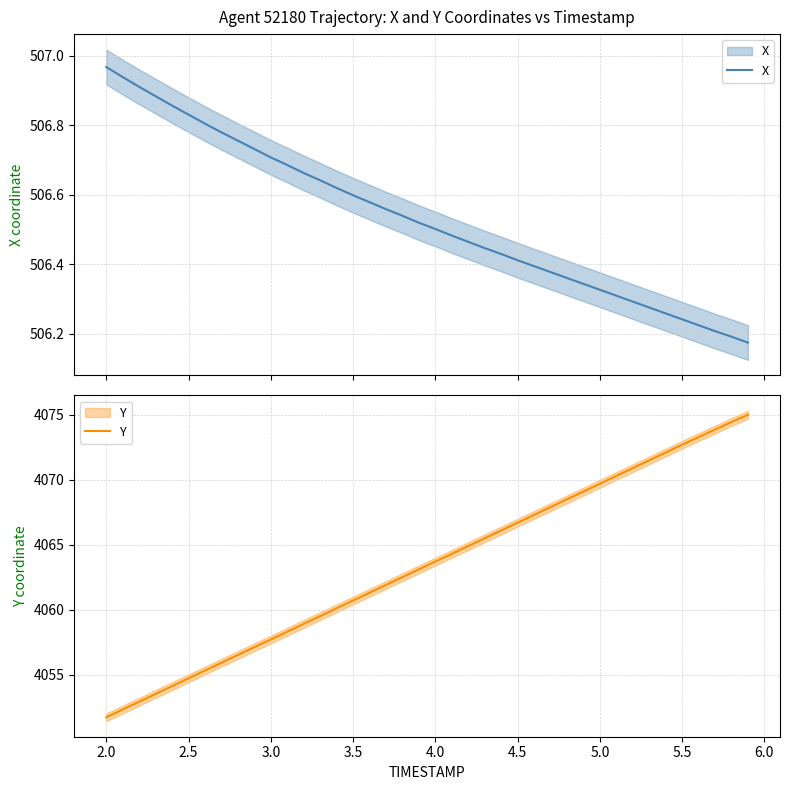

True or false: Y and X cross at least once.

False